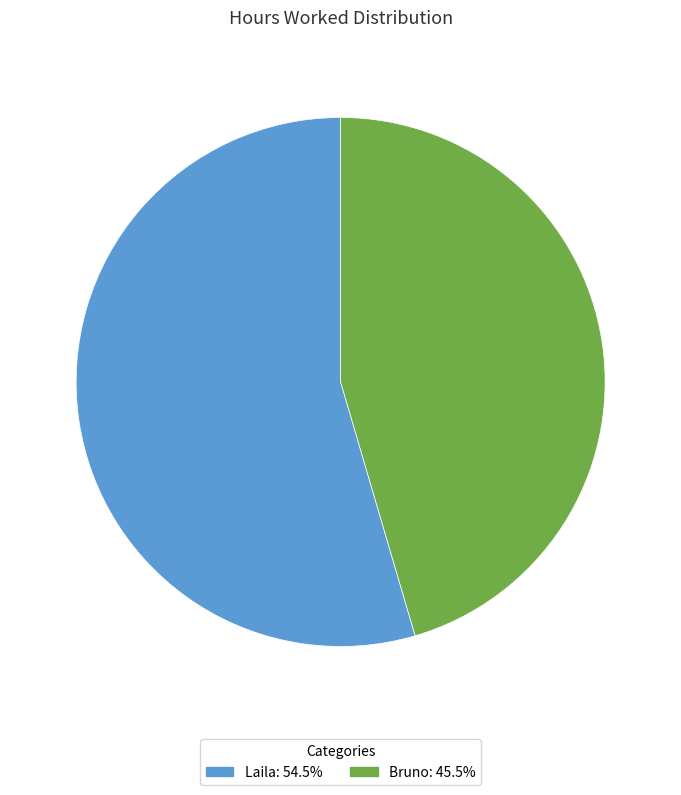

Is the sum of Bruno and Laila greater than half?

Yes